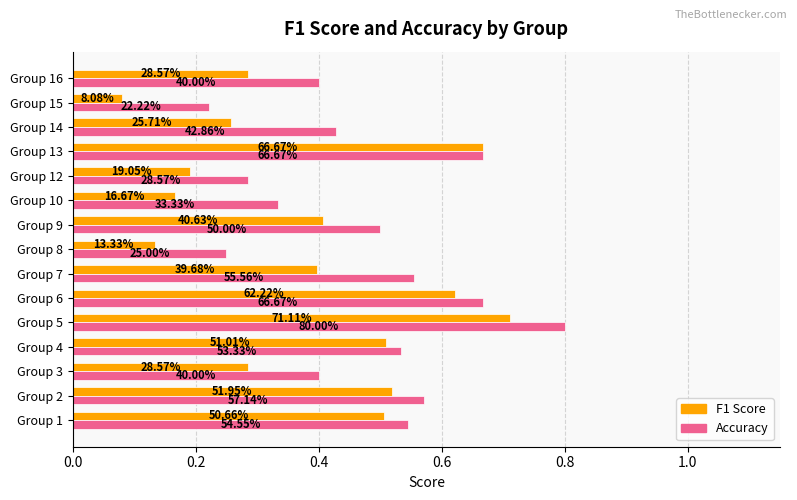

The f1 series shows 0.2 at Group 12. True or false?

True